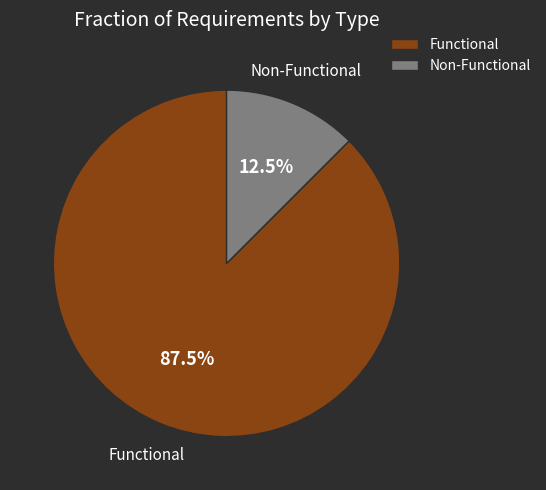

Rank the categories by value from highest to lowest.

Functional, Non-Functional